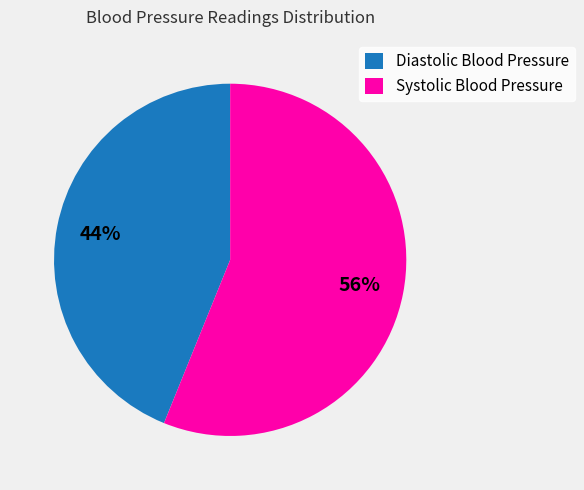

Rank the categories by value from highest to lowest.

Systolic Blood Pressure, Diastolic Blood Pressure